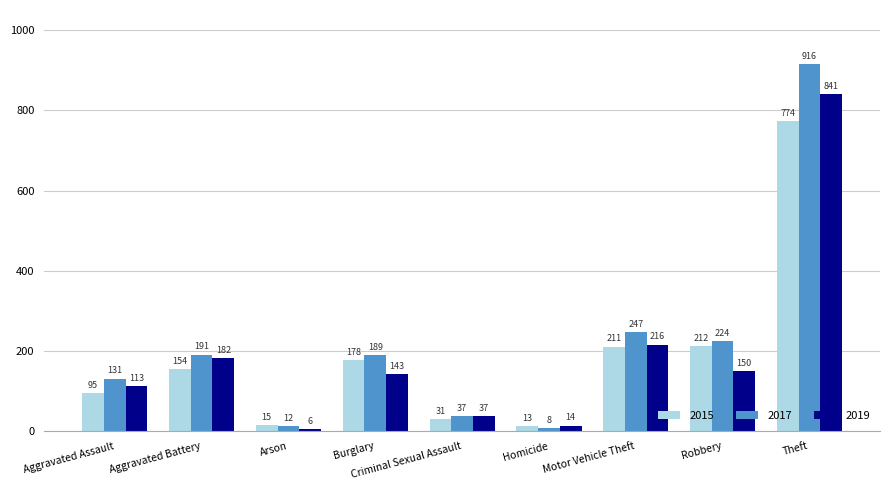

What is the difference between the 2017 values at Burglary and Theft?

727